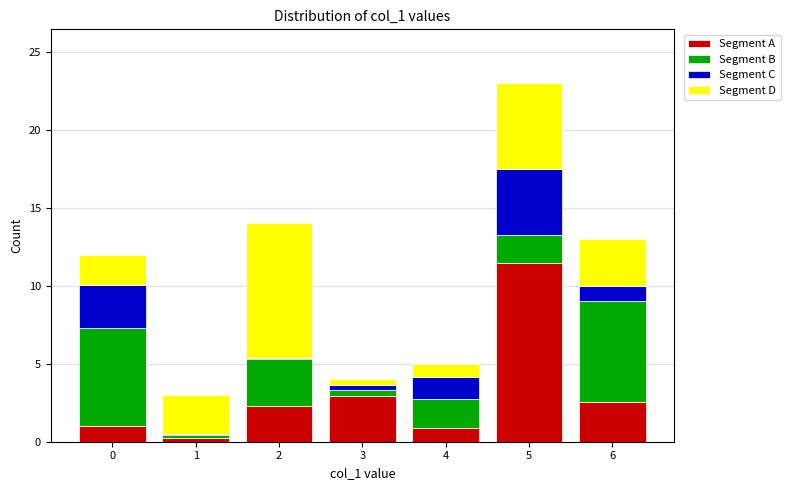

What is the sum of the Segment A values at 0 and 6?

3.5